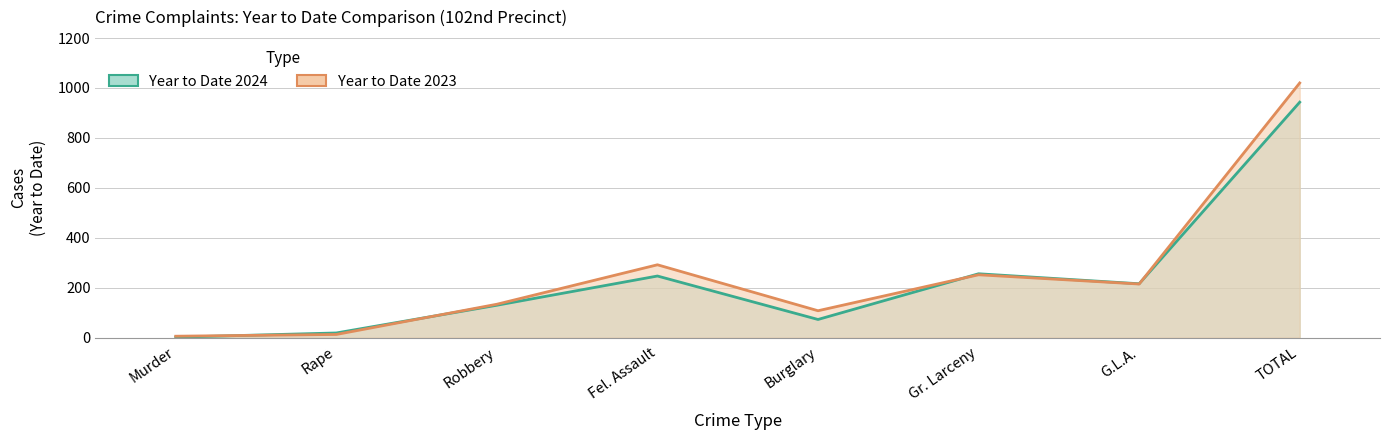

The value of Year to Date 2023 at TOTAL is 1020. True or false?

True